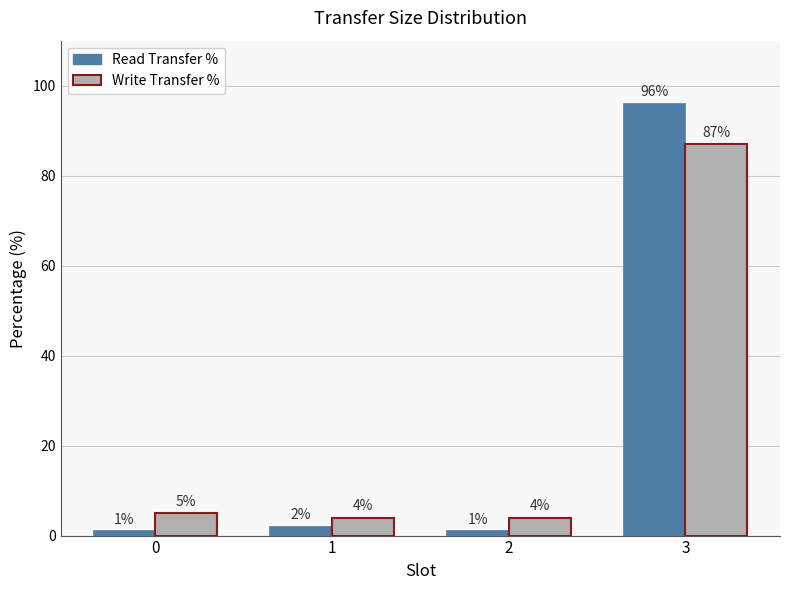

What is the sum of all Read Transfer % values?

100